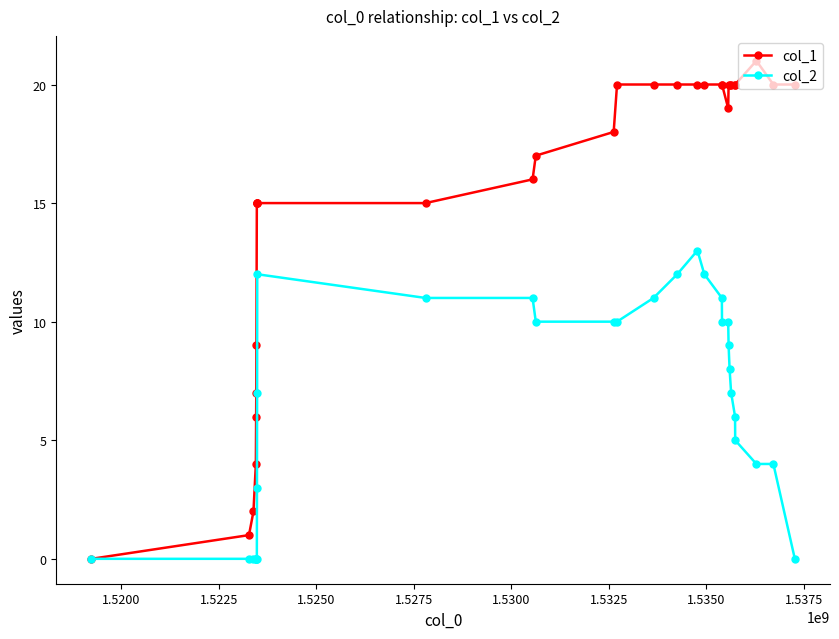

Which series has the largest total across all categories?

col_1